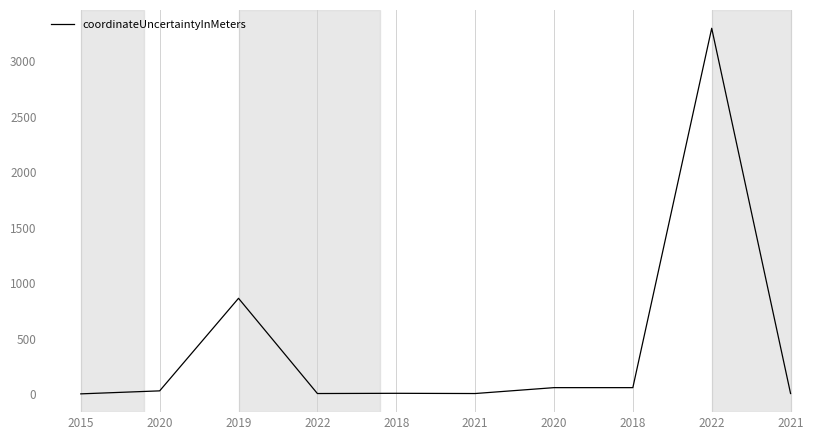

What is the label of the 6th point from the right?

2018